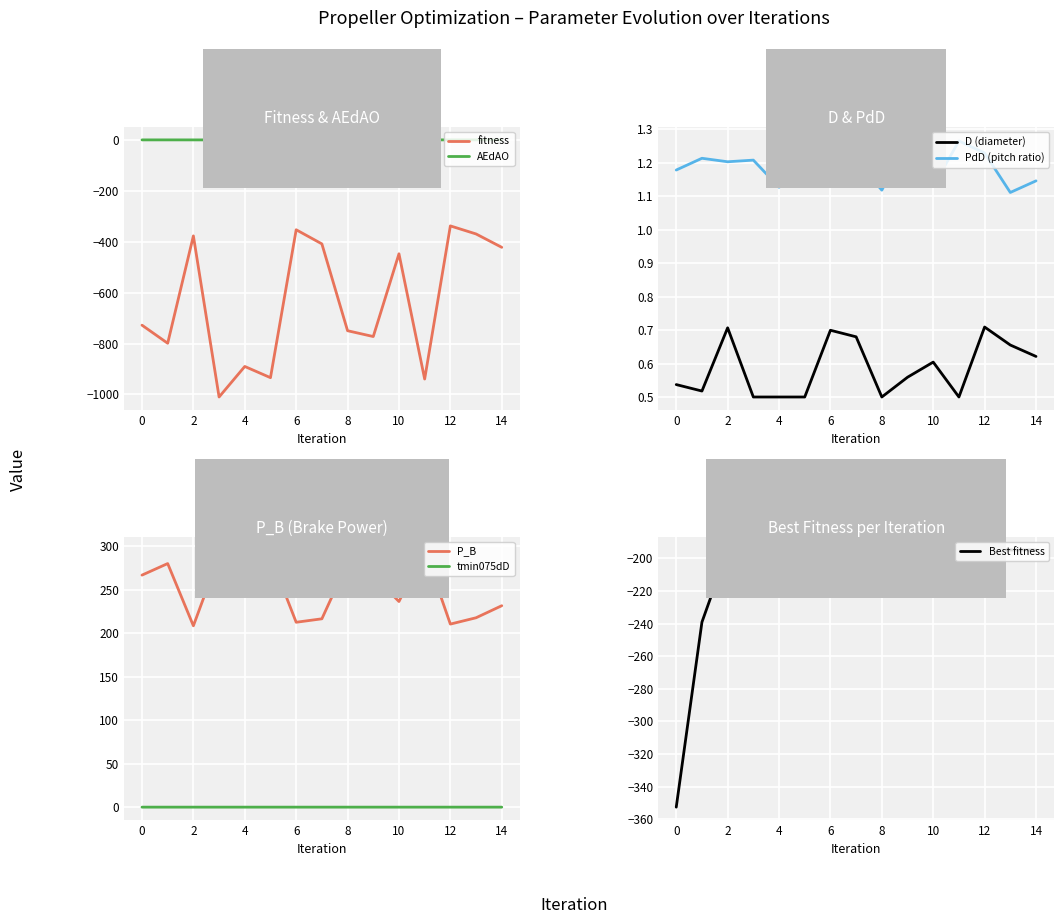

What is the minimum value for fitness?

-1010.4